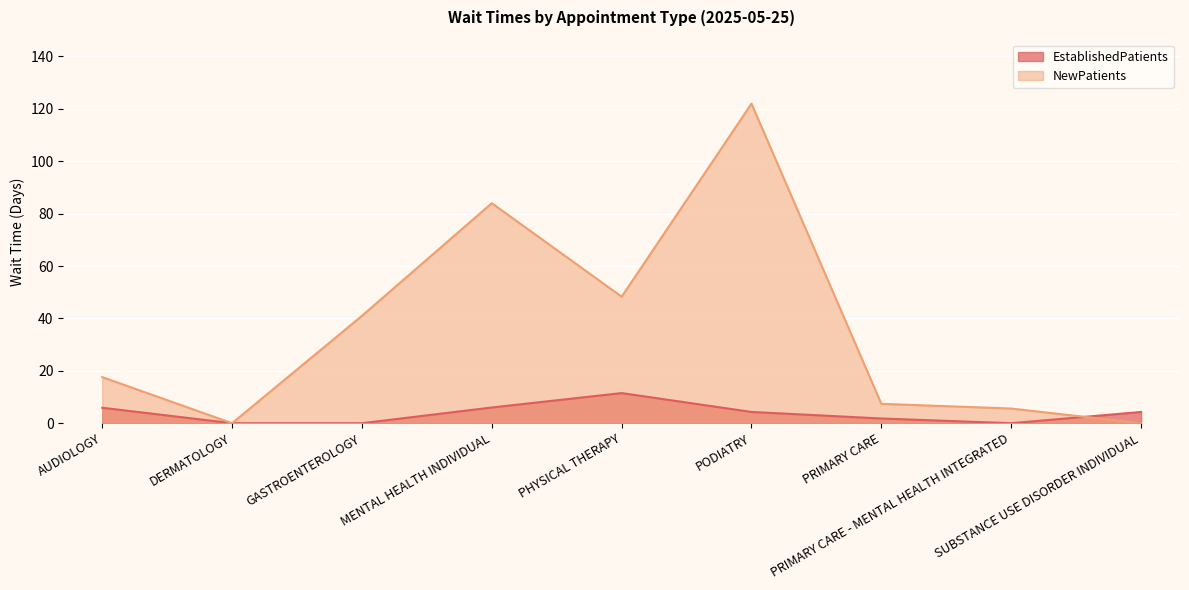

True or false: NewPatients has more than 0 interior local peaks.

True